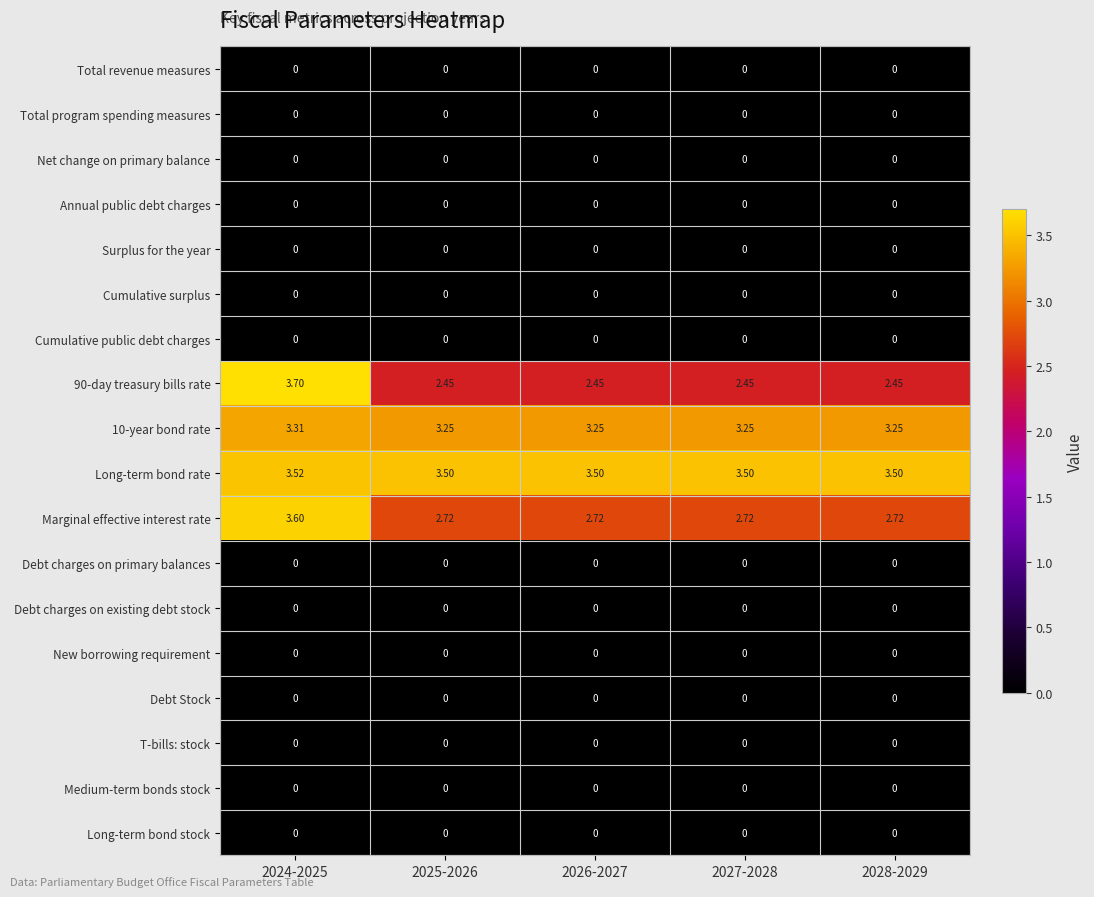

Which series has the largest total across all categories?

Long-term bond rate